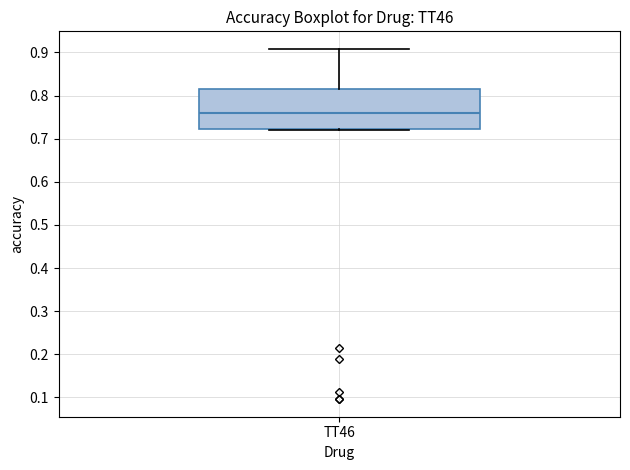

Where is the upper edge of the box for TT46 on the y-axis? The values are not printed on the chart, so give them approximately, as read against the axis.

0.81